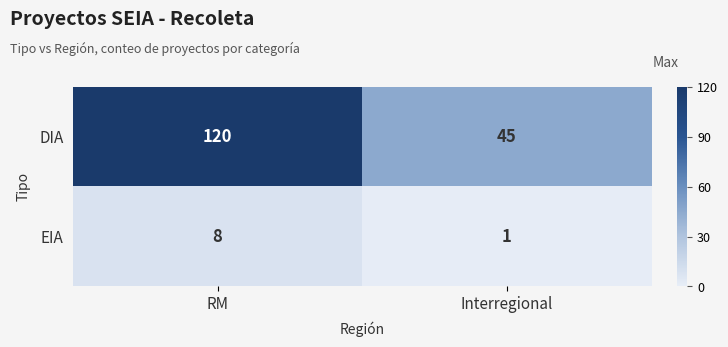

At Interregional, list the series in order from largest to smallest.

DIA, EIA